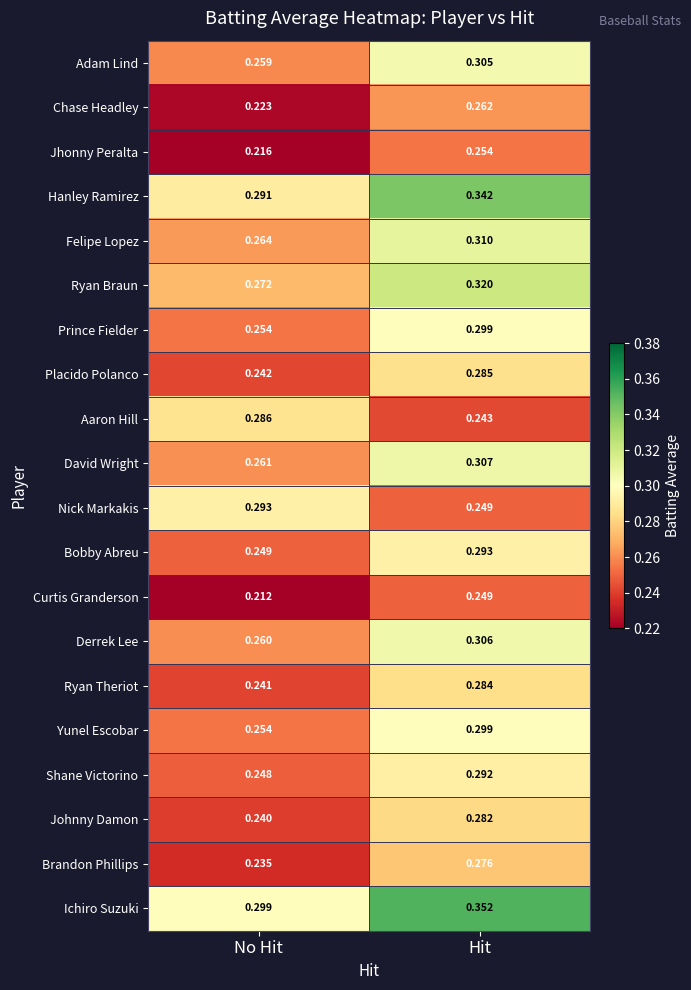

What is the spread (max minus min) of values at Hit?

0.1